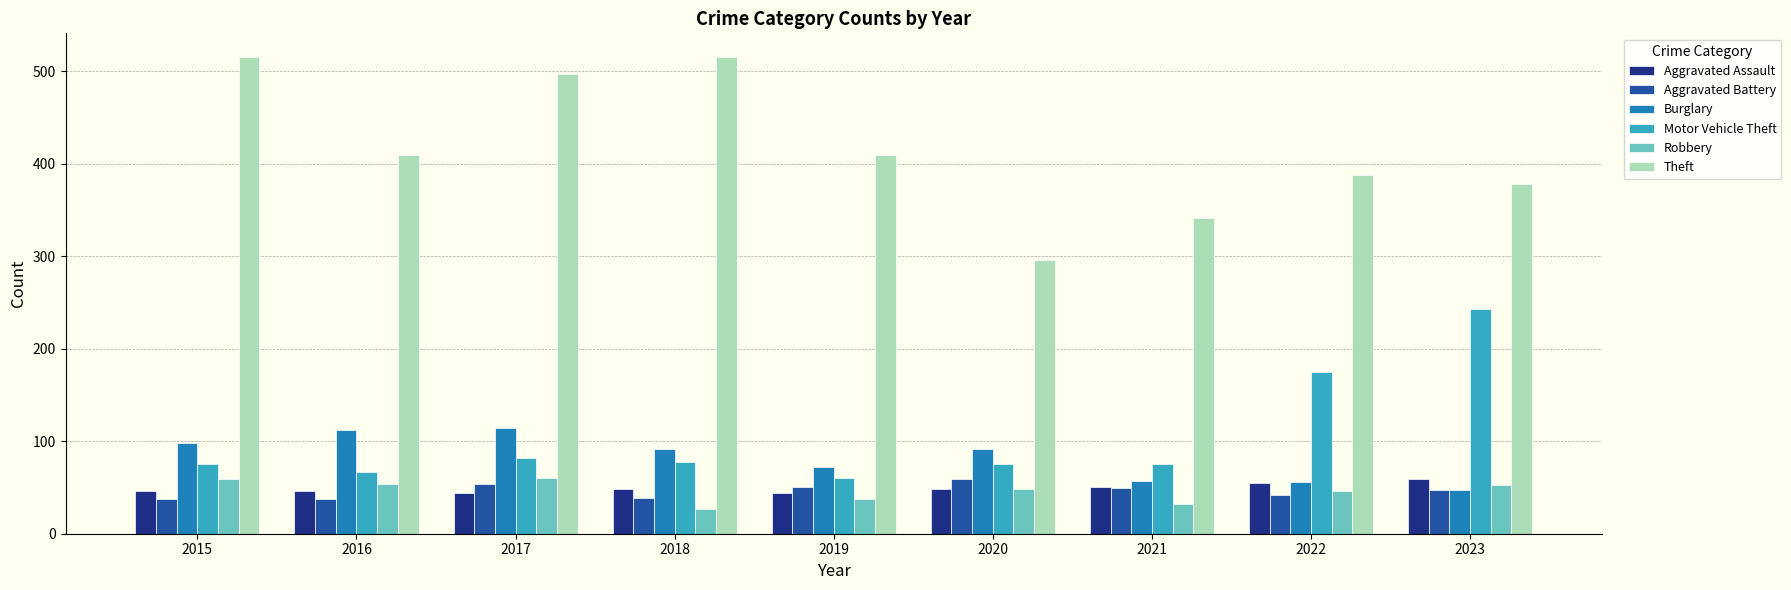

What are all the series names shown in the legend?

Aggravated Assault, Aggravated Battery, Burglary, Motor Vehicle Theft, Robbery, Theft